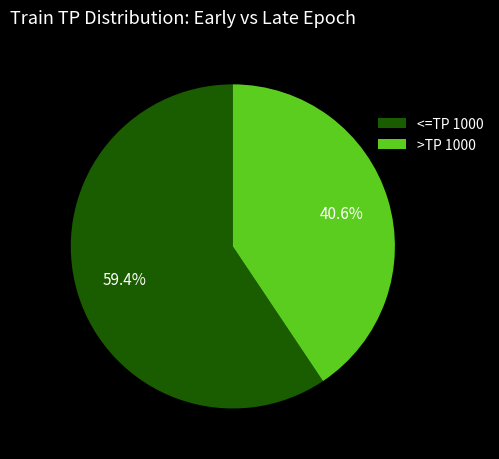

Approximately how many times larger is the value at >TP 1000 compared to <=TP 1000?

0.7